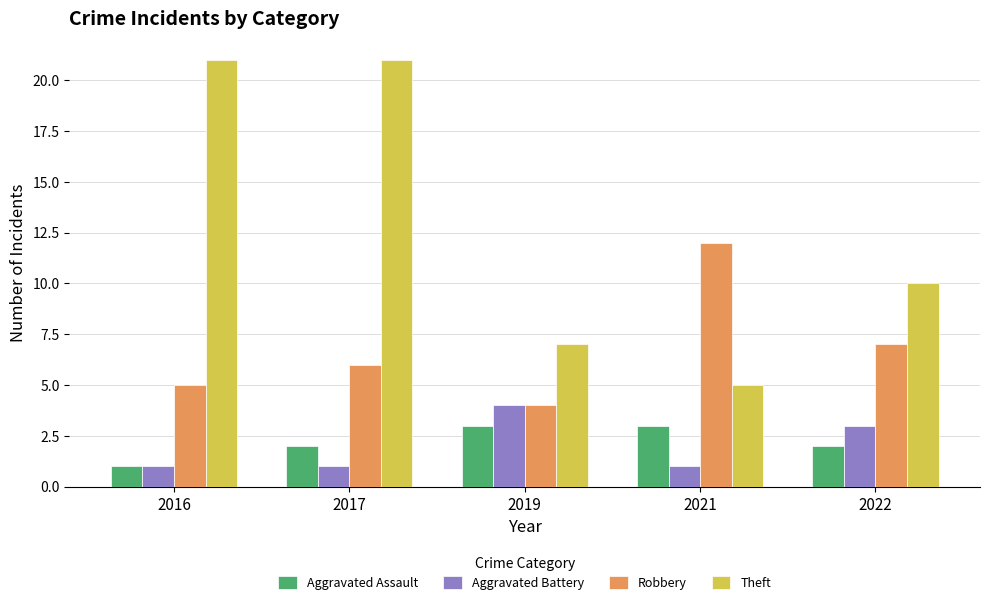

Which series has the largest range (max minus min)?

Theft